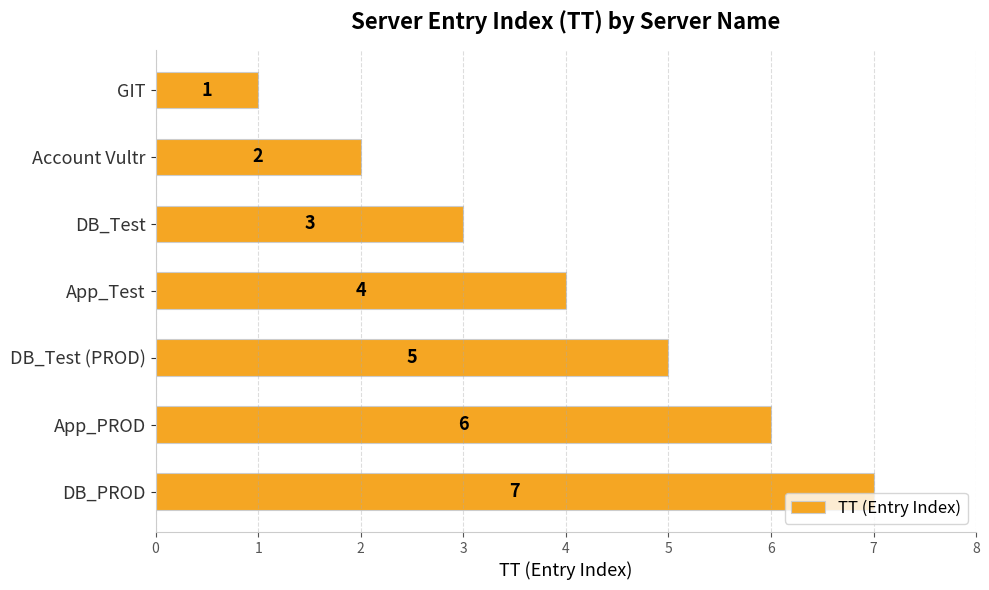

True or false: the data shows 7 at DB_PROD.

True